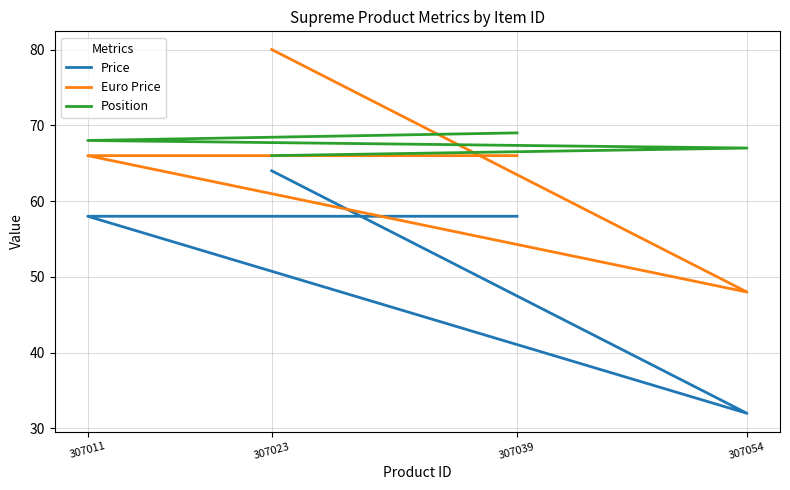

What value does the Price series have at 307011?

58